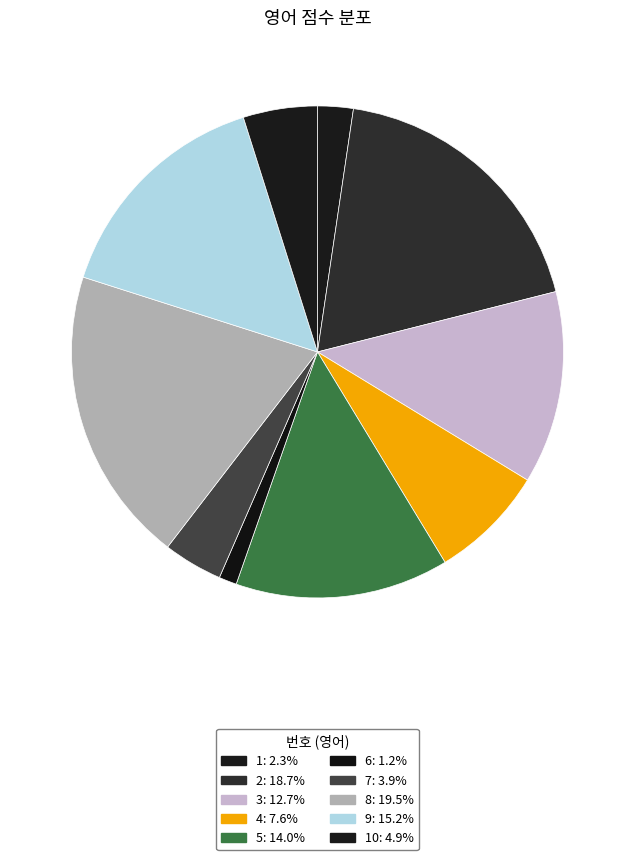

Is there a majority slice in this chart?

No